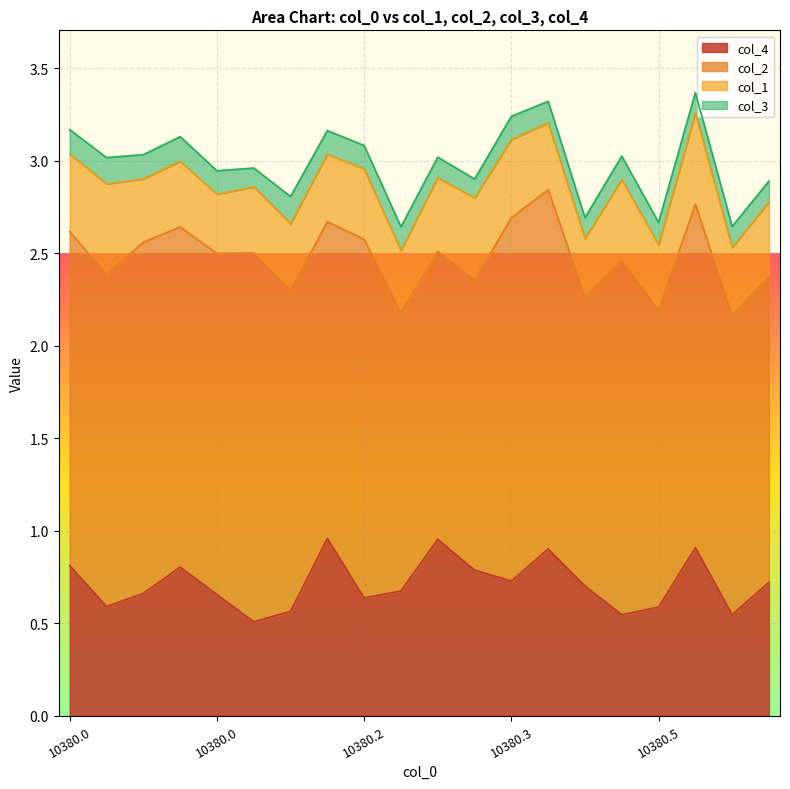

The col_3 series shows 0.1 at 10380.1. True or false?

True